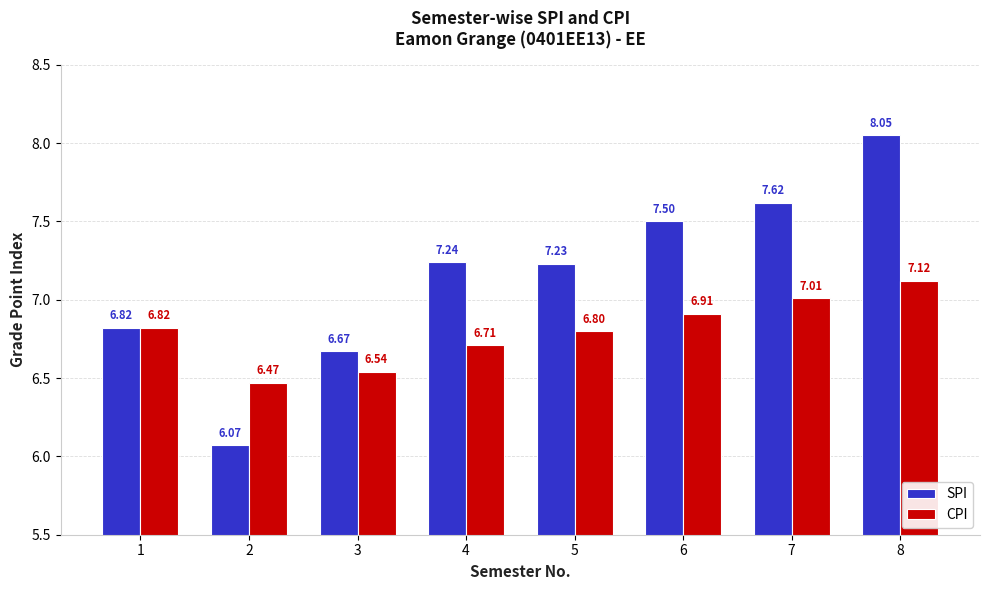

Which label corresponds to the smallest value in the chart?

2